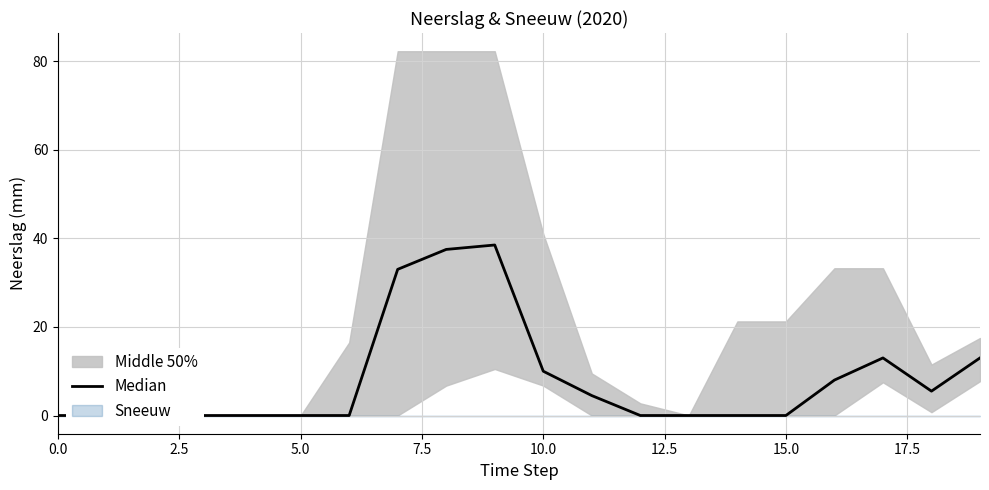

What position from the left is 0.0?

1